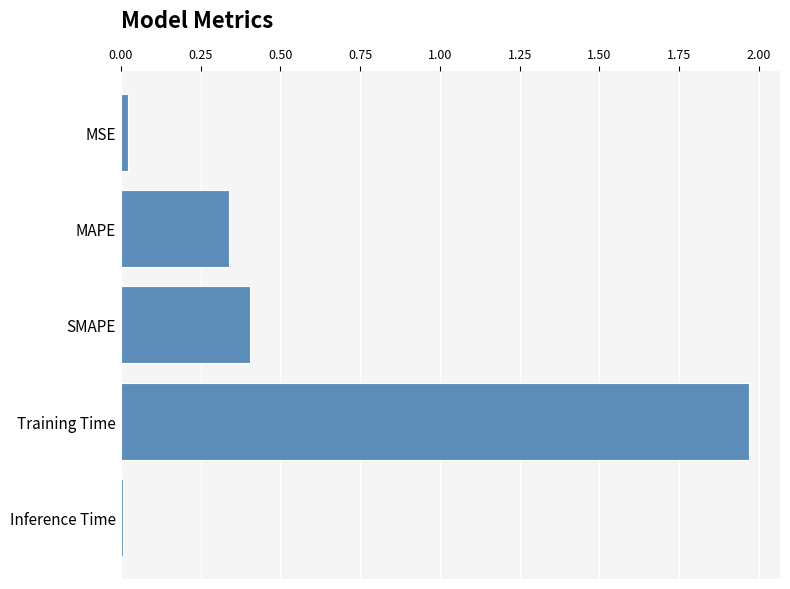

True or false: the data shows 2.9 at Training Time.

False